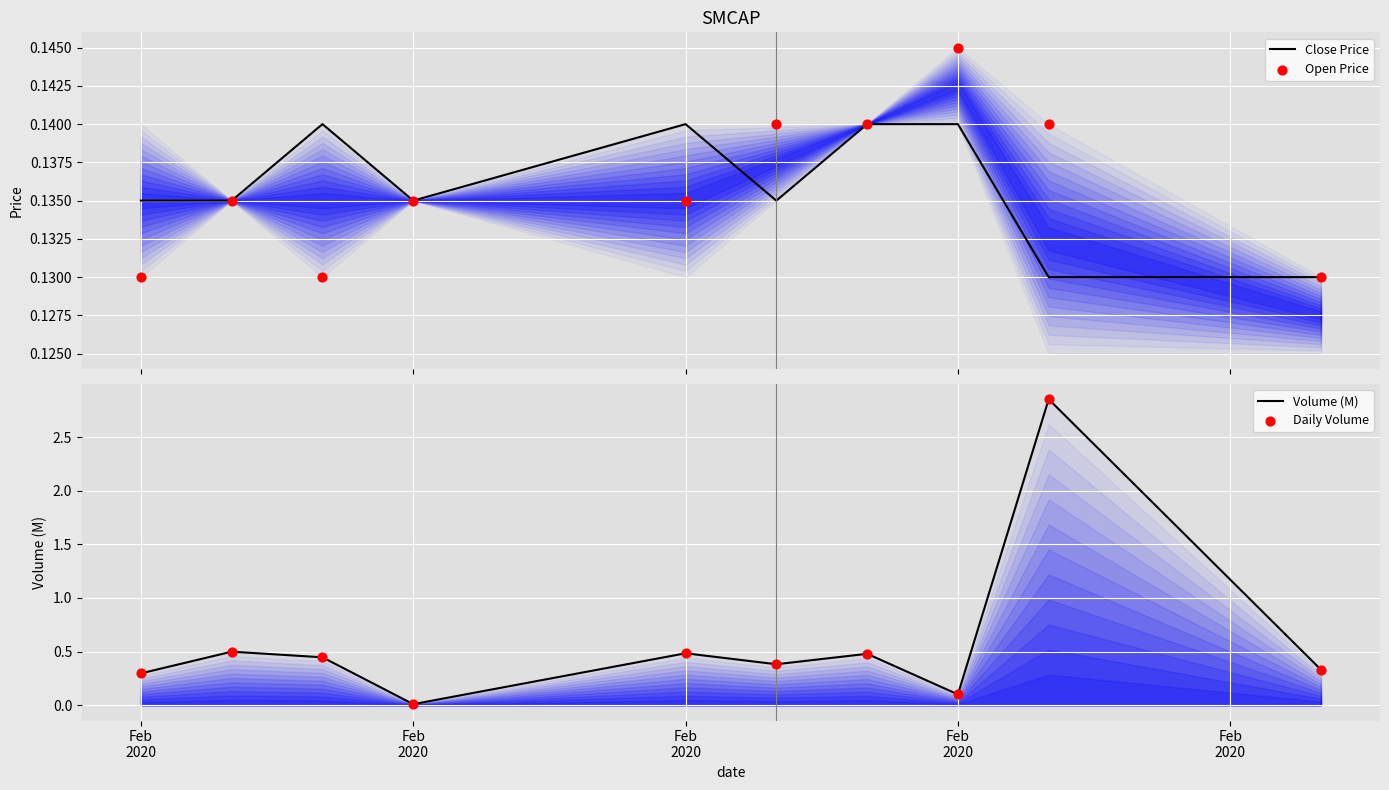

Which series has the largest total across all categories?

Volume (M)